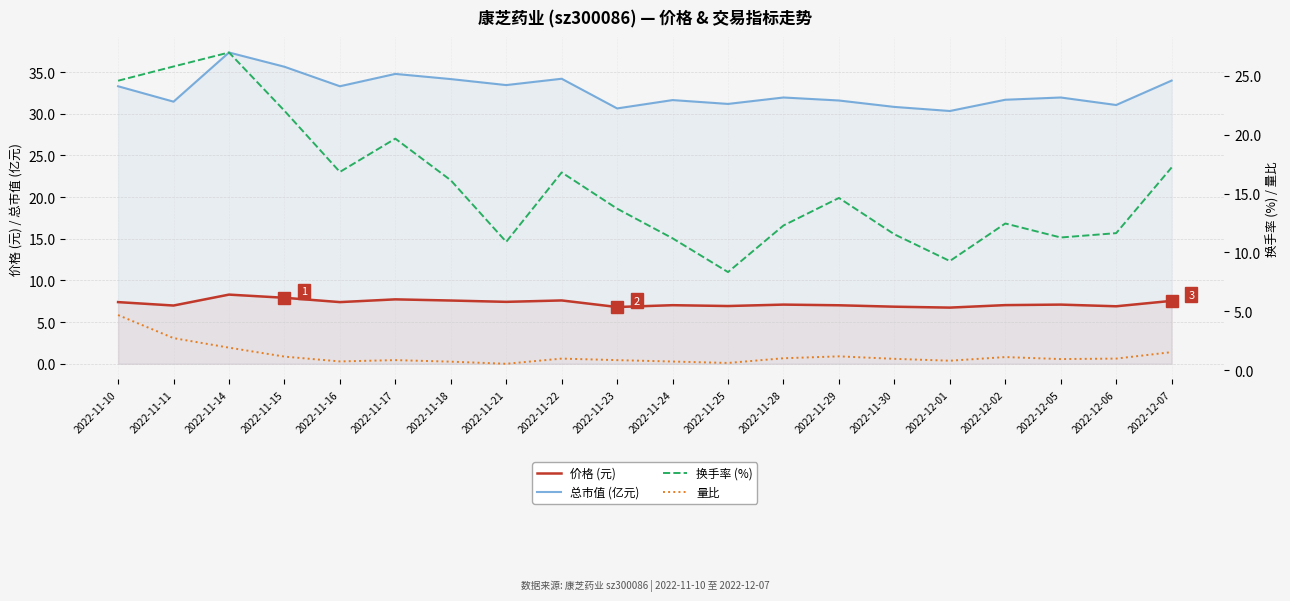

What is the label of the 16th point from the right?

2022-11-16